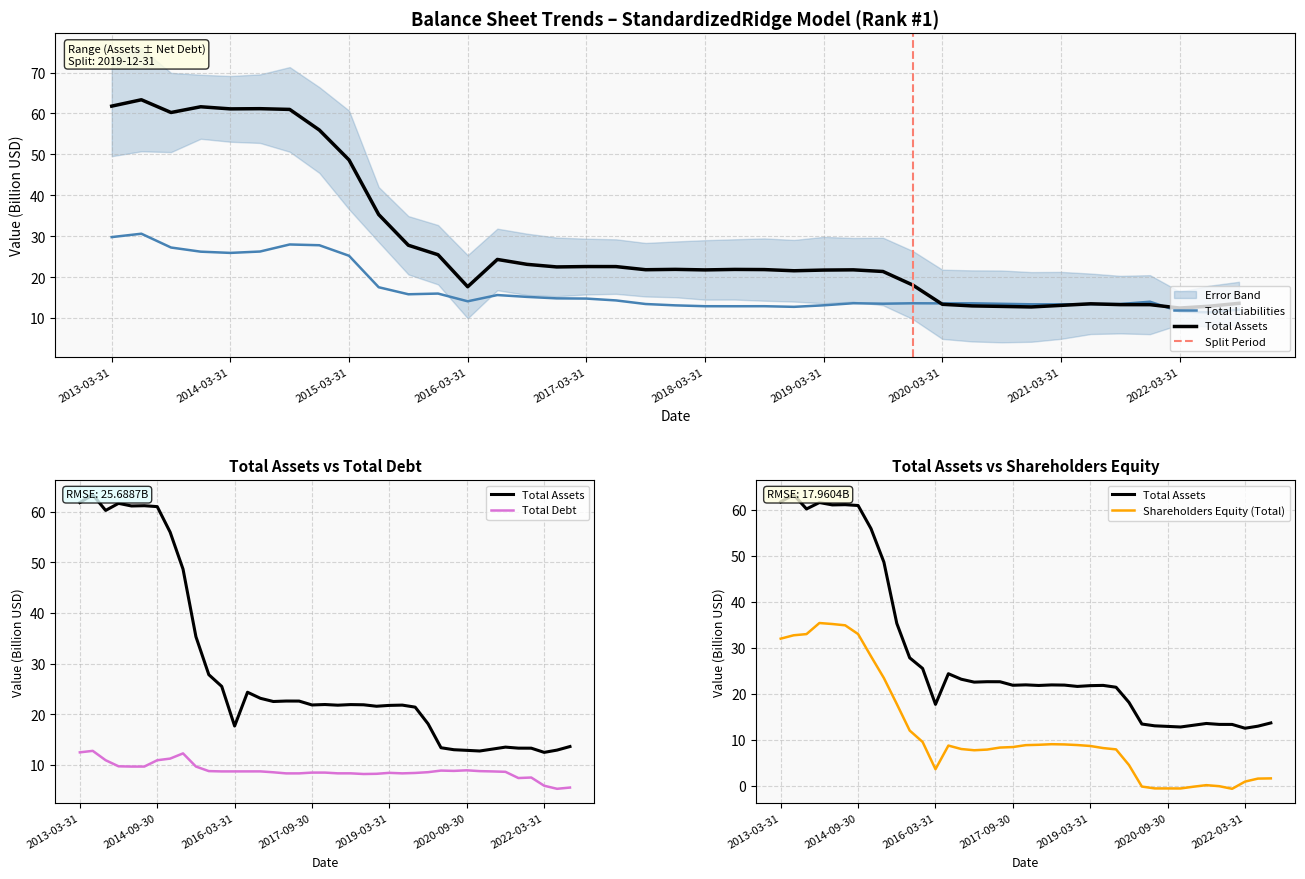

The Shareholders Equity (Total) series shows 1.5 at 2022-06-30. True or false?

True